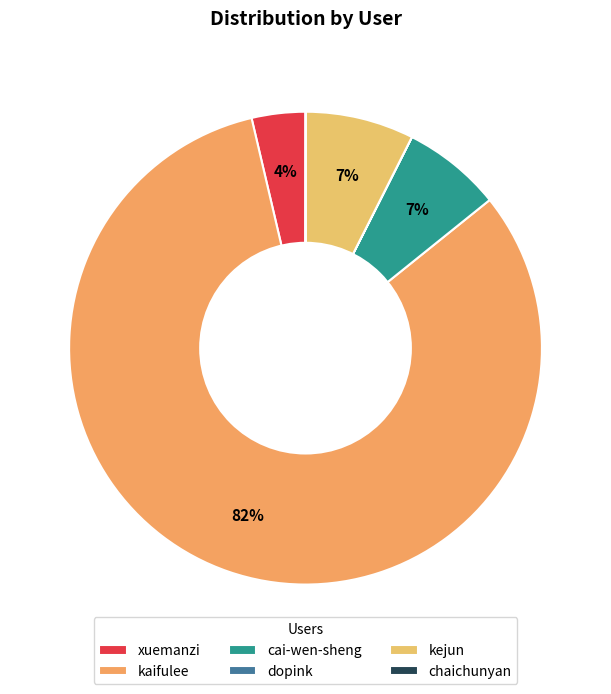

To the nearest percent, what portion does cai-wen-sheng represent?

7%